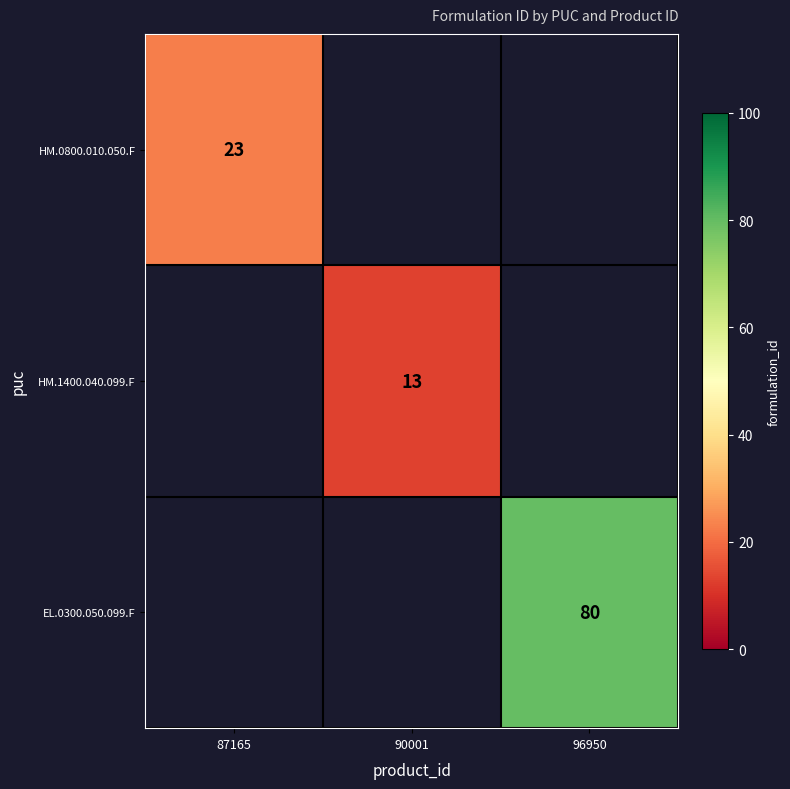

Is it true that HM.0800.010.050.F equals 23 at 87165?

True